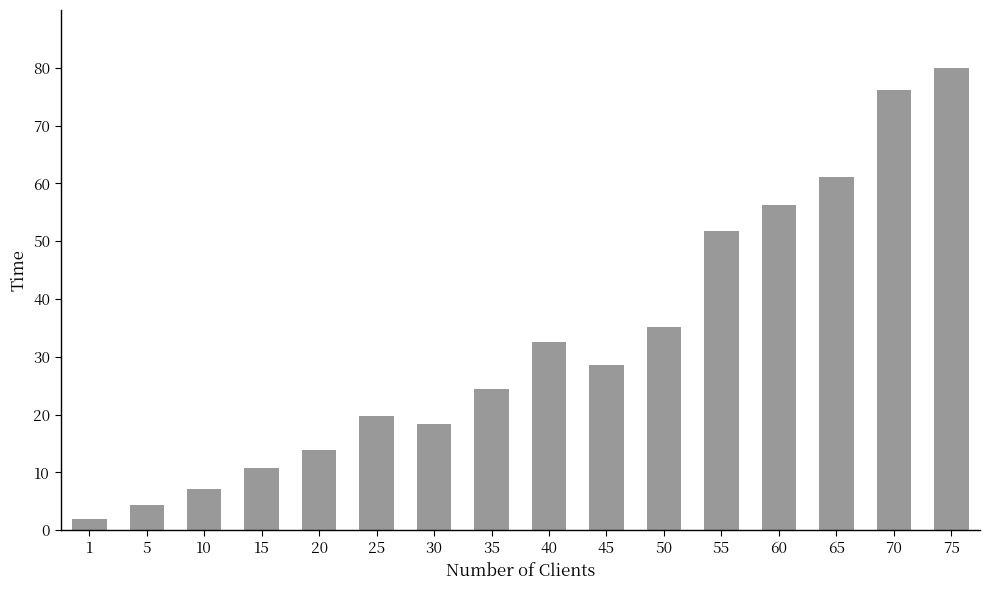

The chart shows a value of 24.2 at 75. True or false?

False